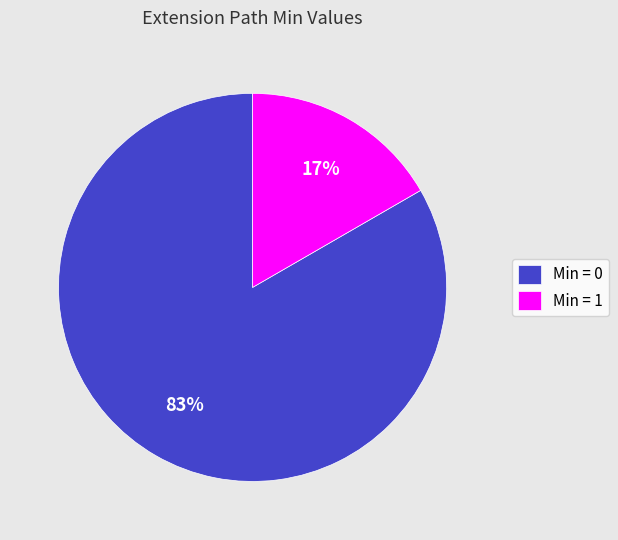

To the nearest percent, what is the average slice percentage?

50%